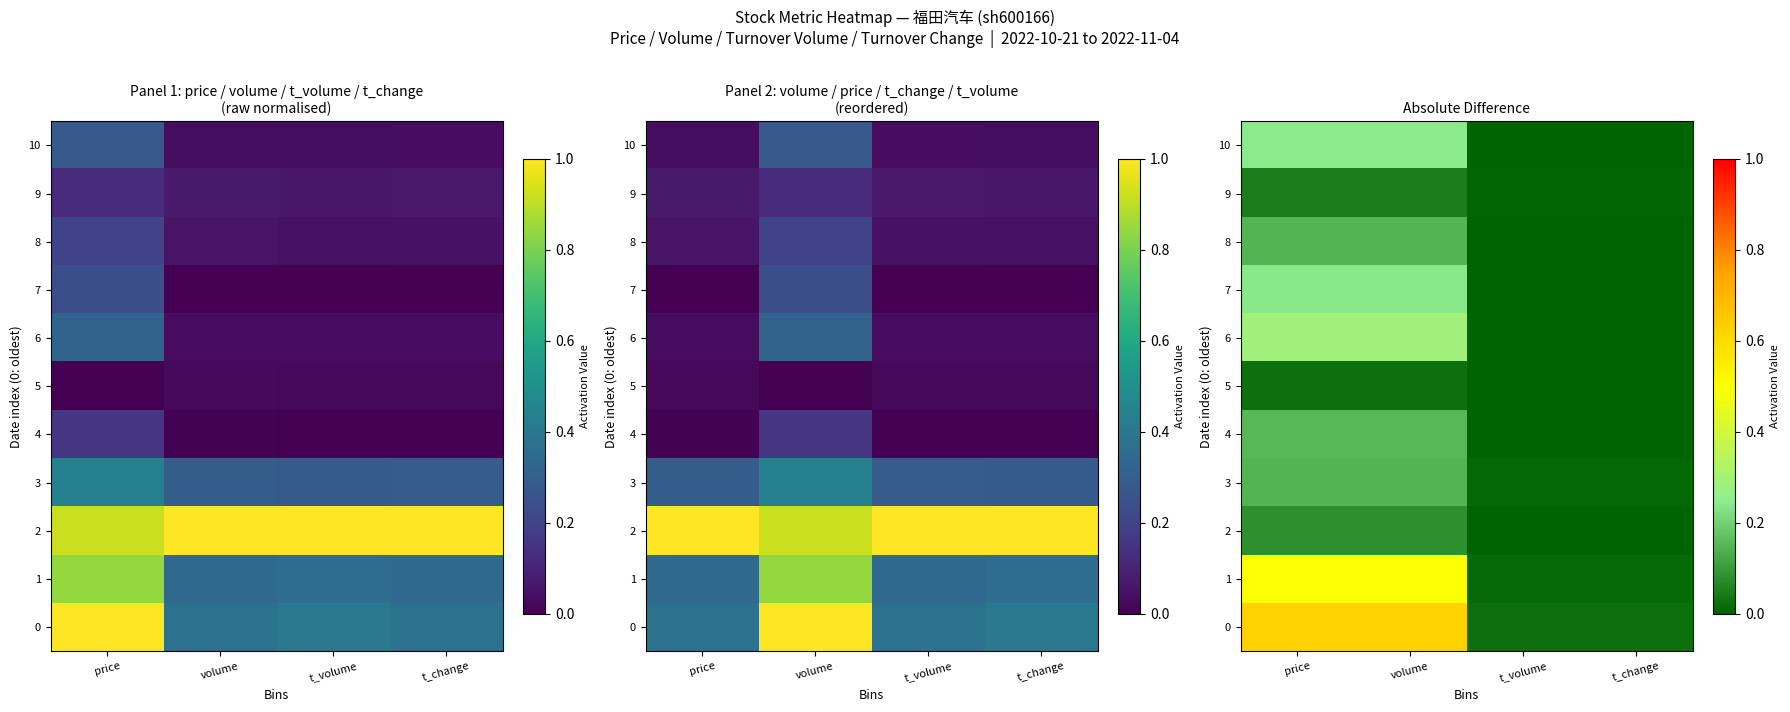

List the labels in order of 3 value, smallest first.

t_volume, t_change, price, volume